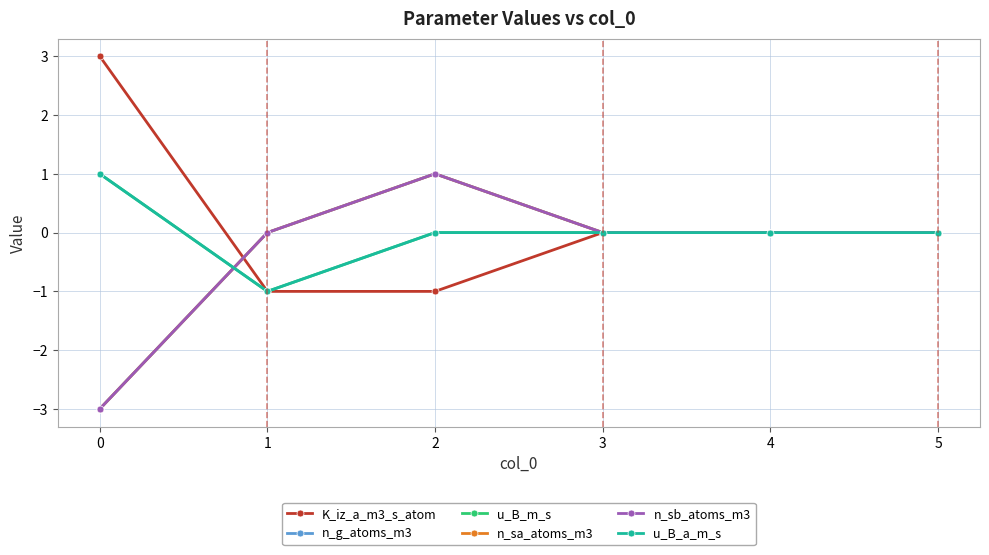

What is the approximate value of n_sb_atoms_m3 at 2?

1